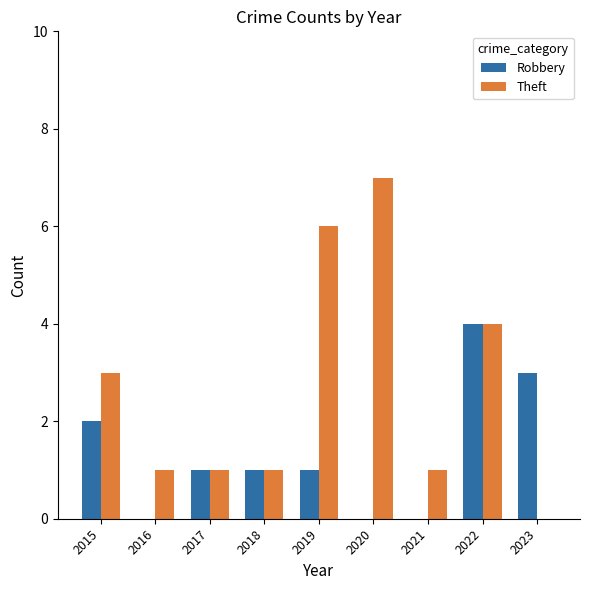

Count the number of categories in the chart.

9